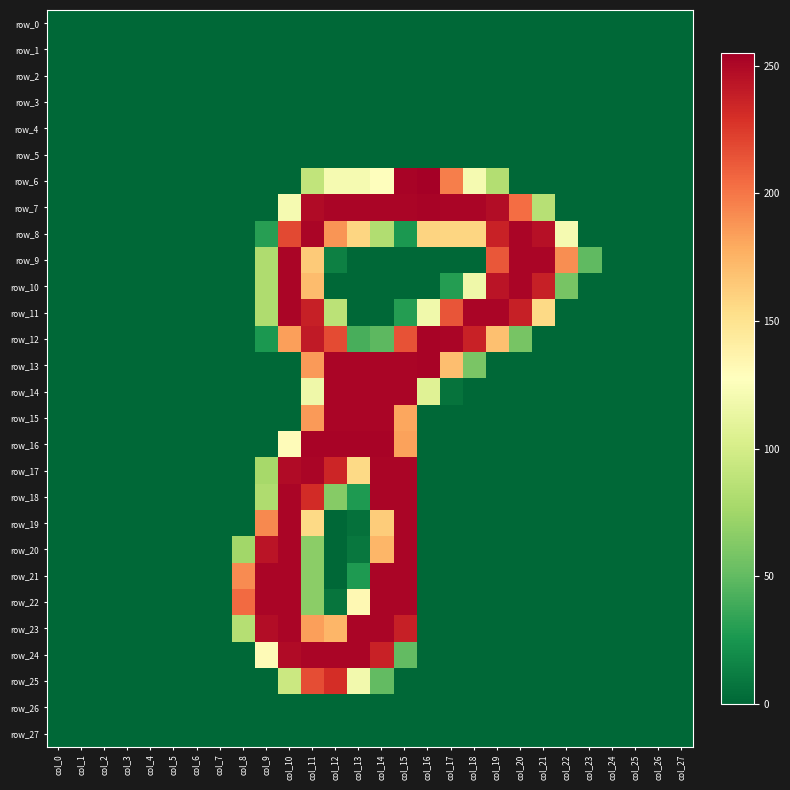

Between col_24 and col_9, which is larger?

col_24